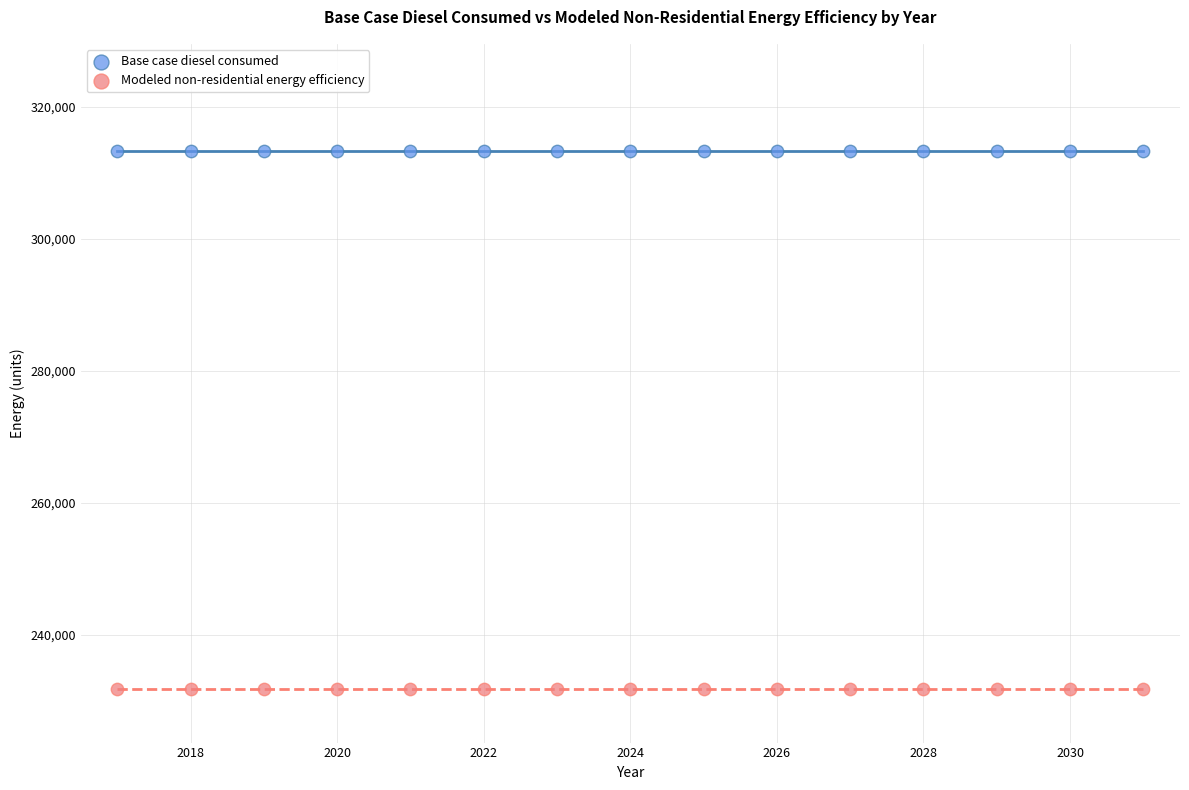

Which series reaches the maximum Y coordinate?

Base case diesel consumed